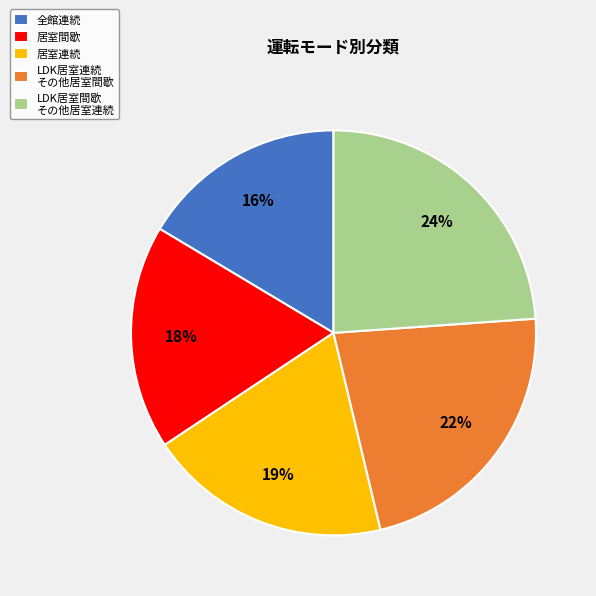

Which slice is the largest?

LDK居室間歇 その他居室連続